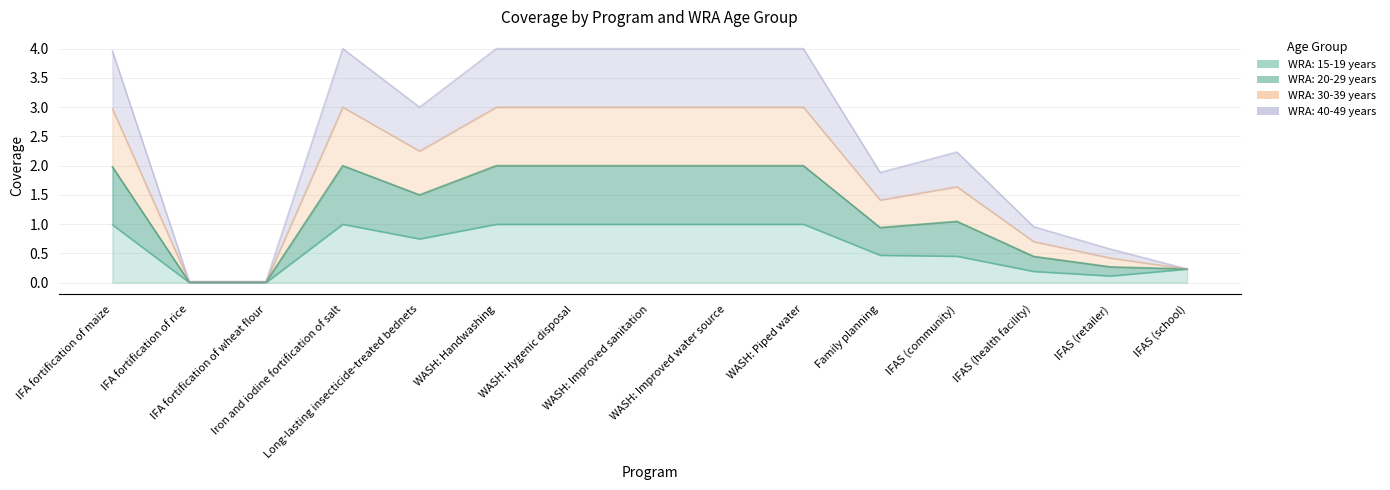

Which series changed the most between WASH: Improved water source and Family planning?

WRA: 20-29 years